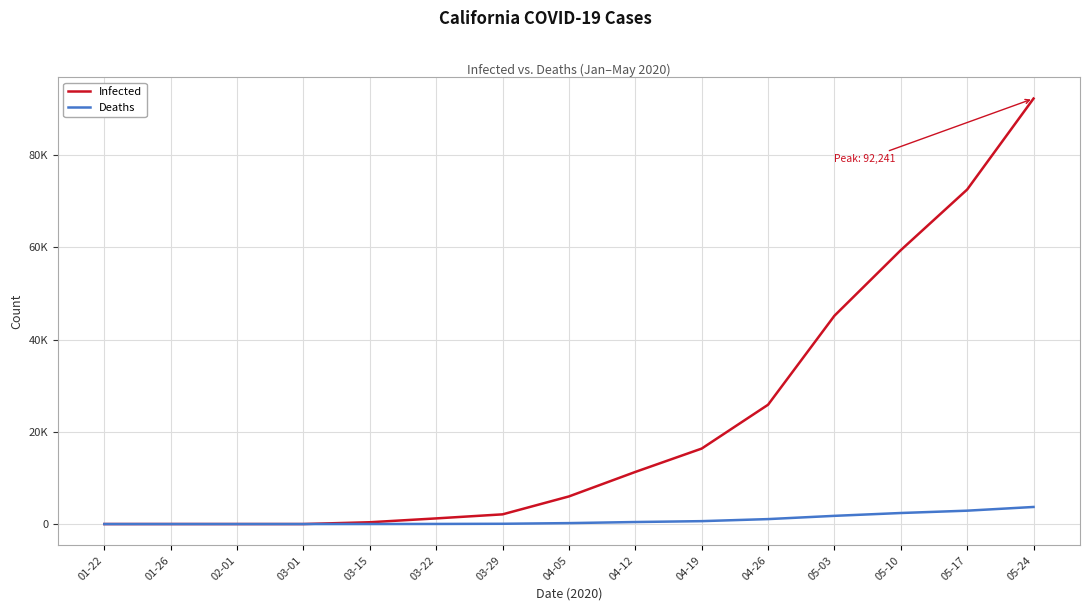

Rank the series by their average value, from lowest to highest.

Deaths, Infected